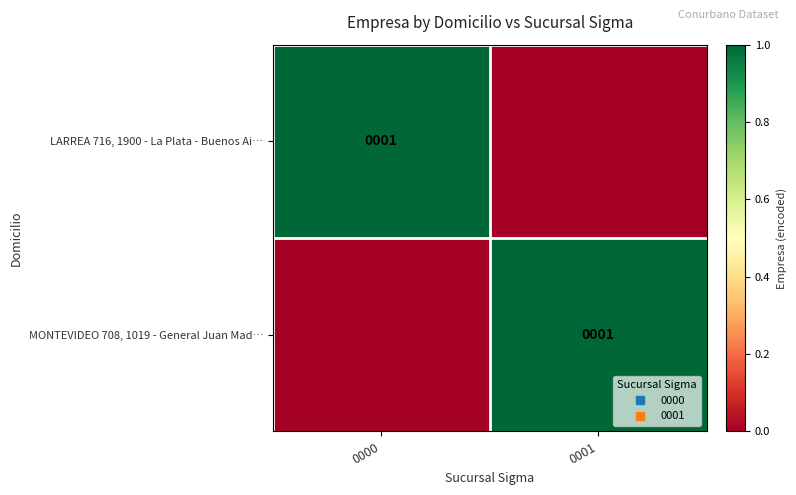

The LARREA 716, 1900 - La Plata - Buenos Ai… series shows 1 at 0001. True or false?

False